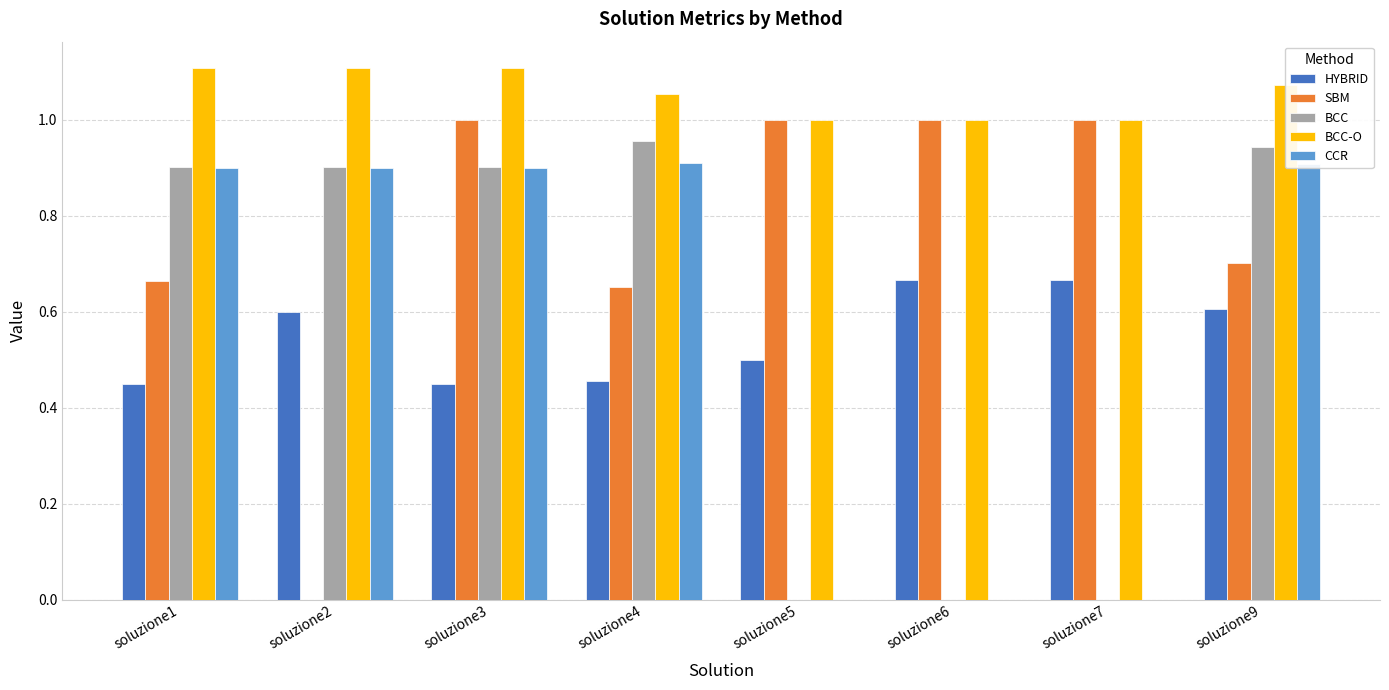

Between soluzione2 and soluzione3, which series saw the biggest shift?

SBM